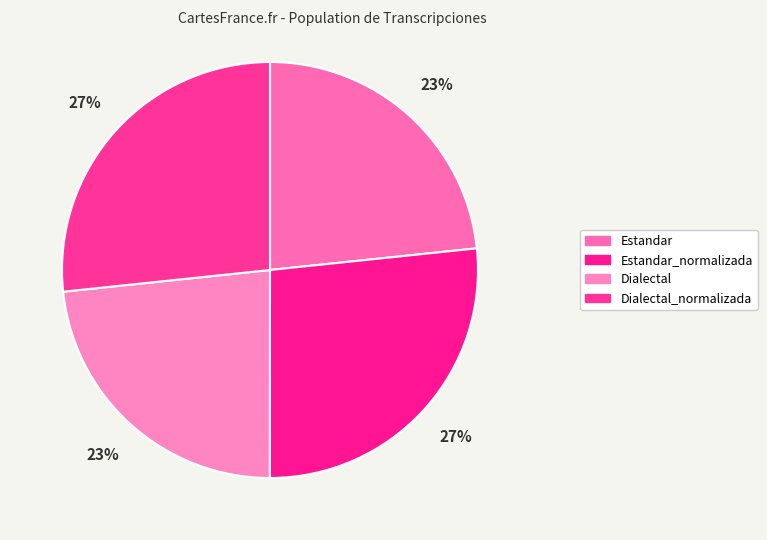

Approximately how many times larger is the value at Estandar compared to Dialectal?

1.0